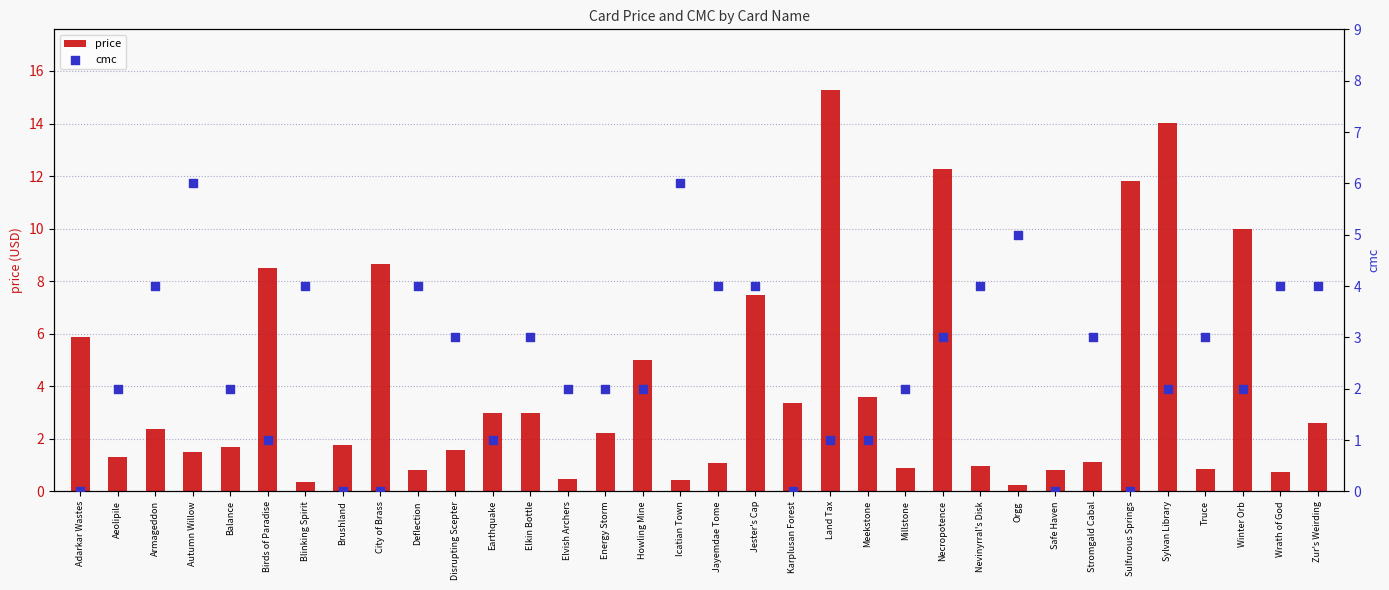

Which series has the largest Y range (max minus min)?

price